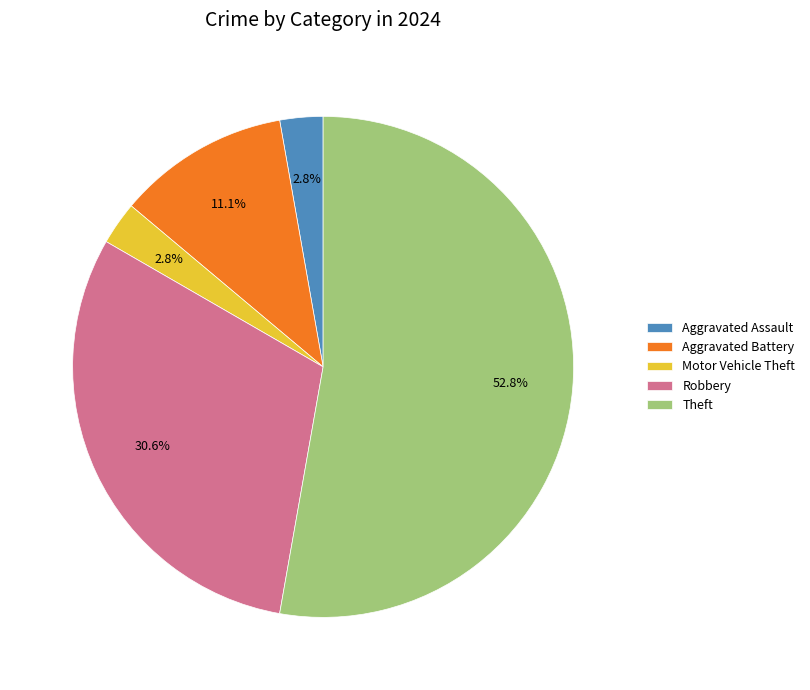

What percentage is NOT represented by Robbery?

69.4%